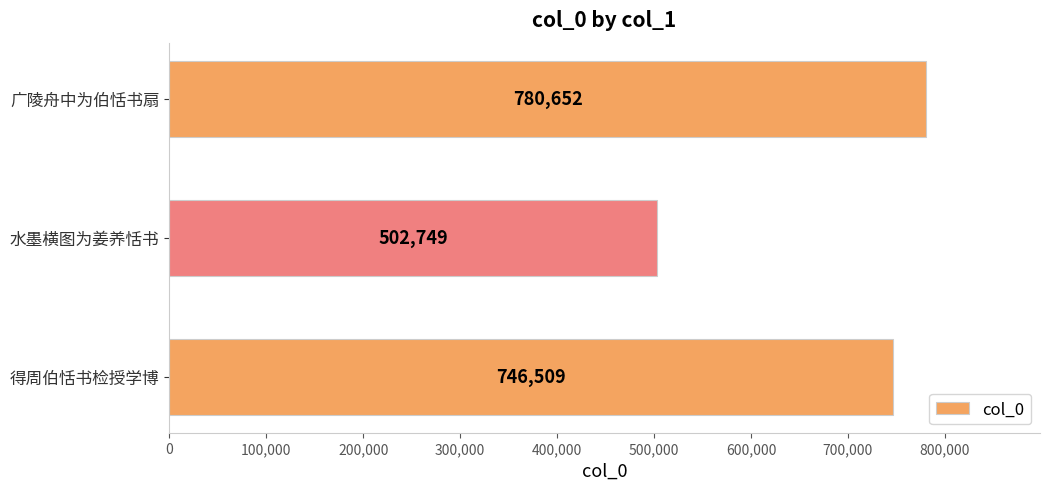

True or false: the data shows 1178387 at 广陵舟中为伯恬书扇.

False